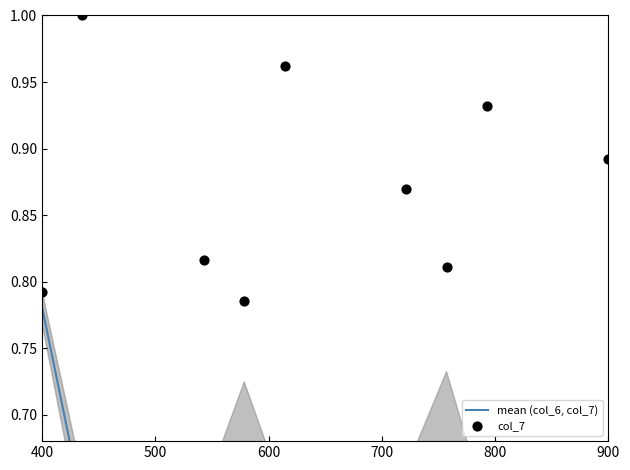

Which series has the largest total across all categories?

col_7